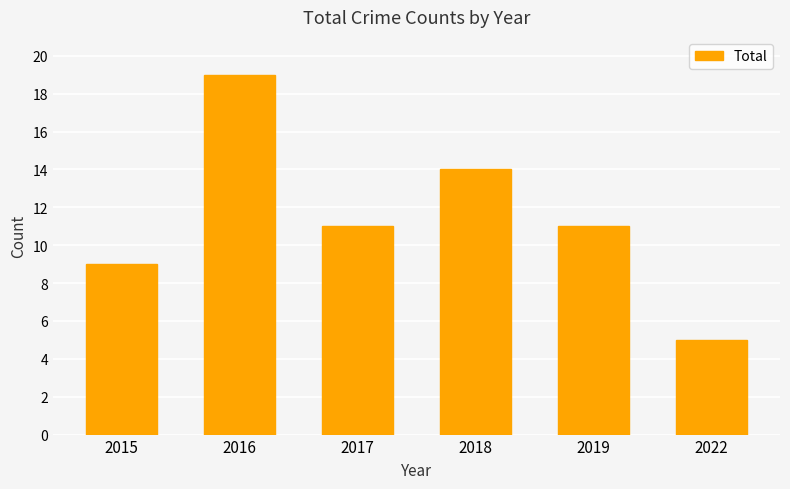

What is the difference between the maximum and minimum values?

14